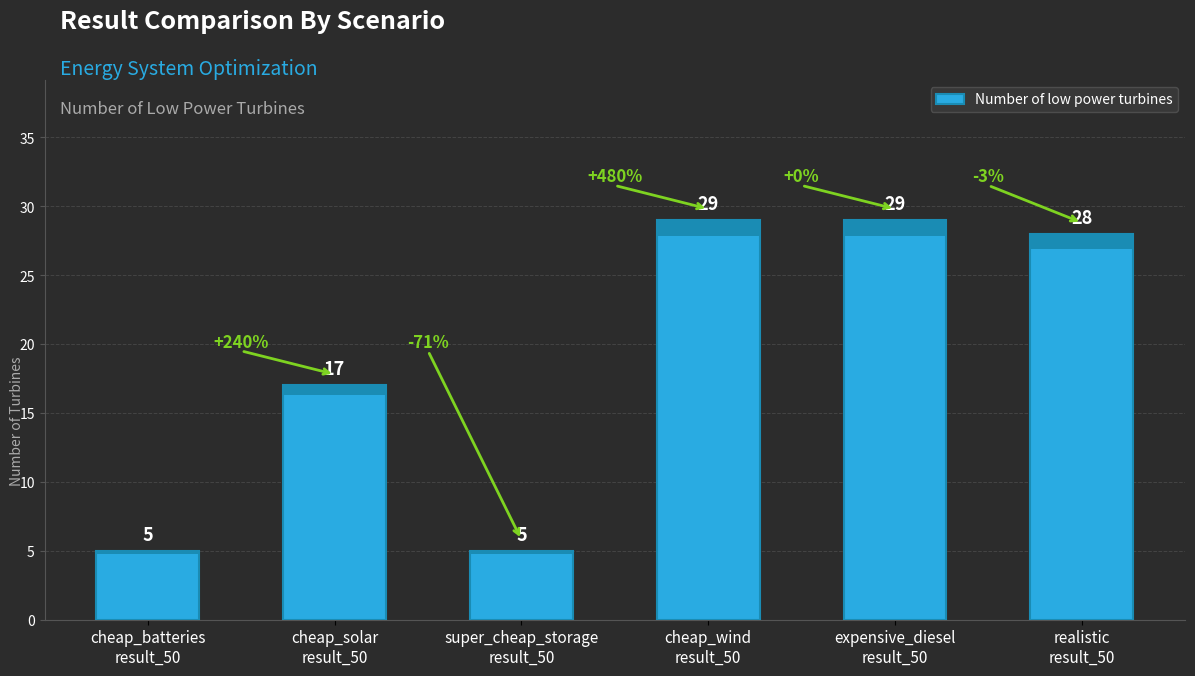

Reading left to right, what are all the values shown in this chart?

5	17	5	29	29	28